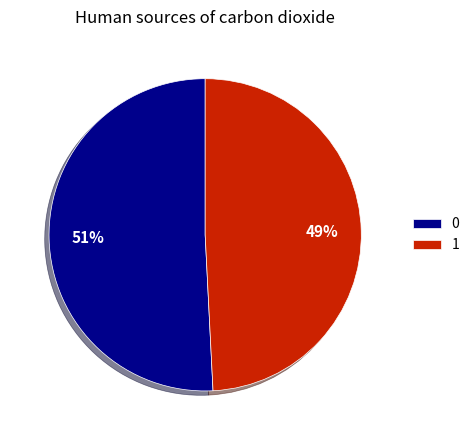

Count the number of slices in the pie.

2